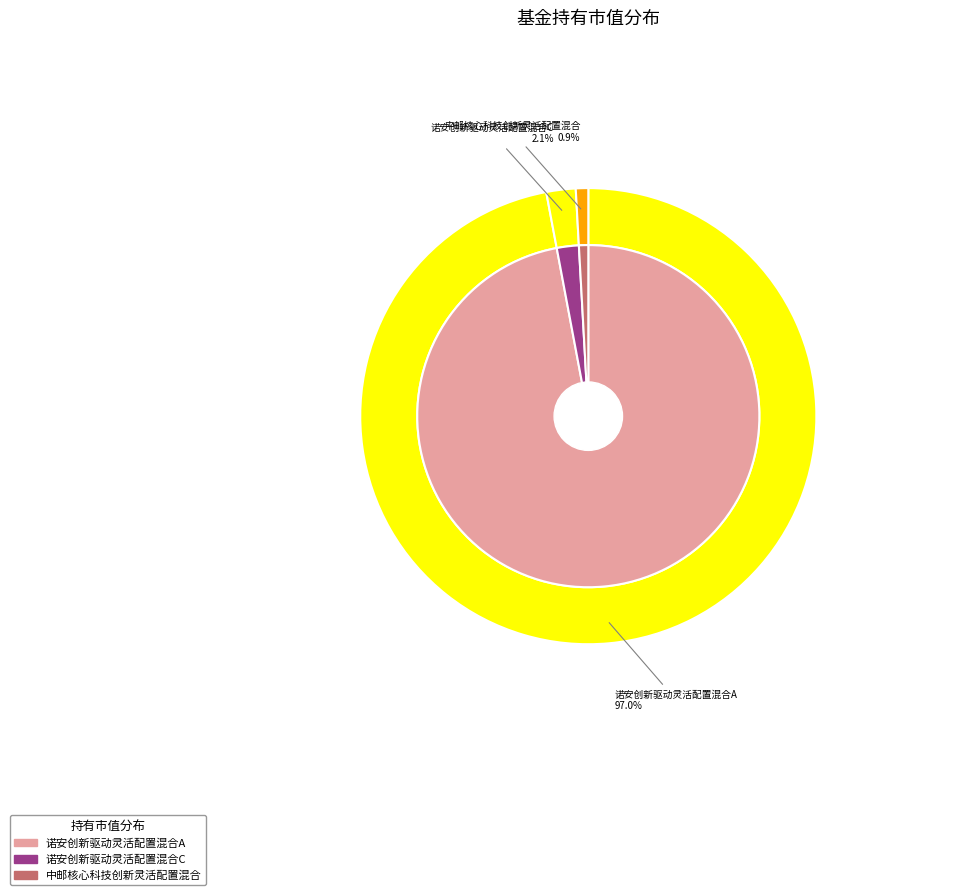

What is the change in value from 诺安创新驱动灵活配置混合A to 中邮核心科技创新灵活配置混合?

-3.4